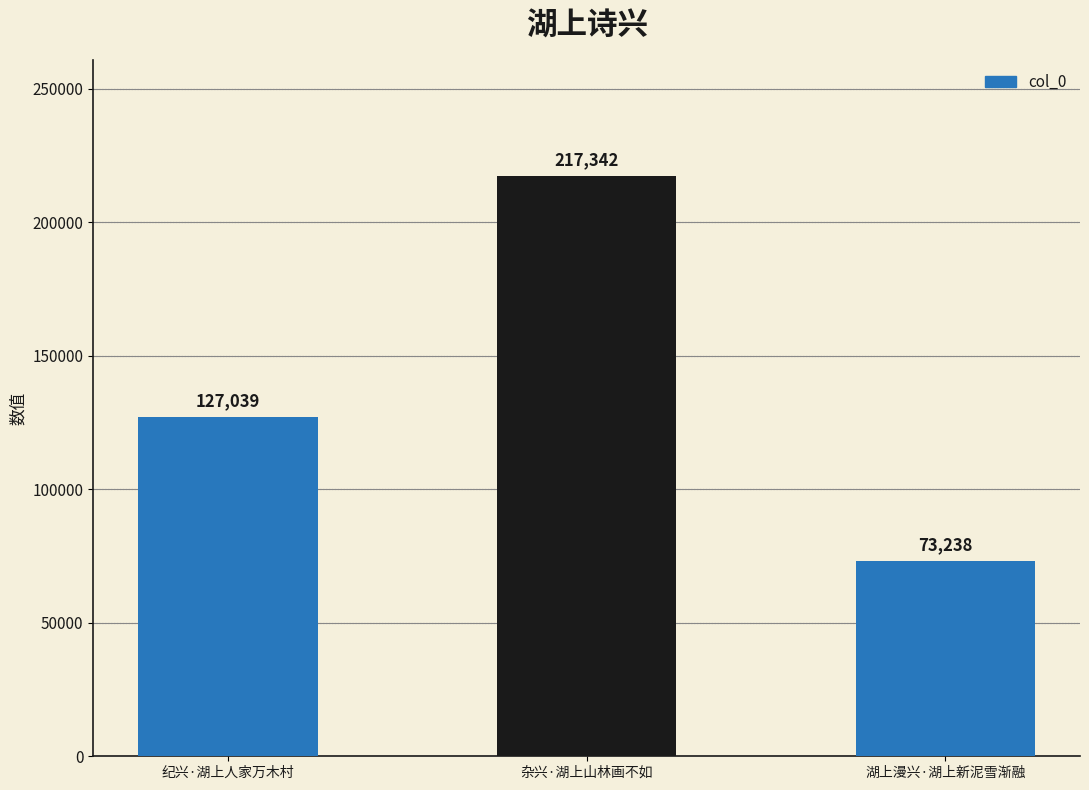

What is the label of the 2nd bar from the left?

杂兴·湖上山林画不如